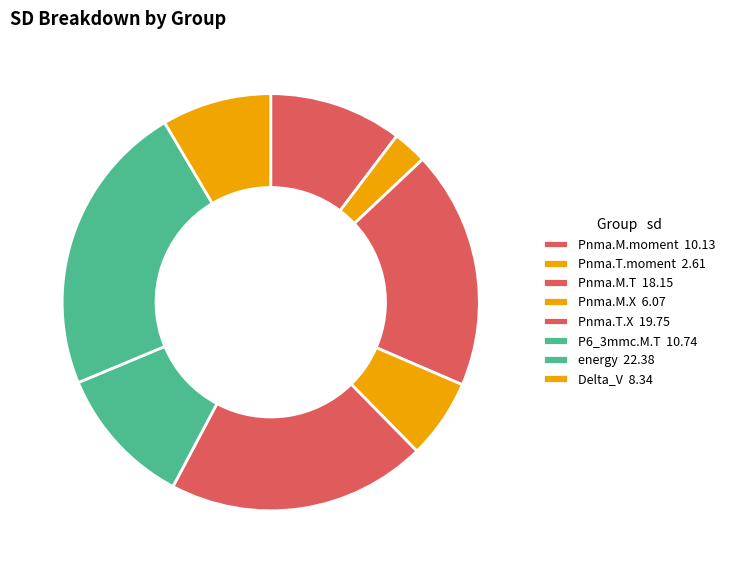

To the nearest percent, what percentage of the pie is Pnma.M.X?

6%